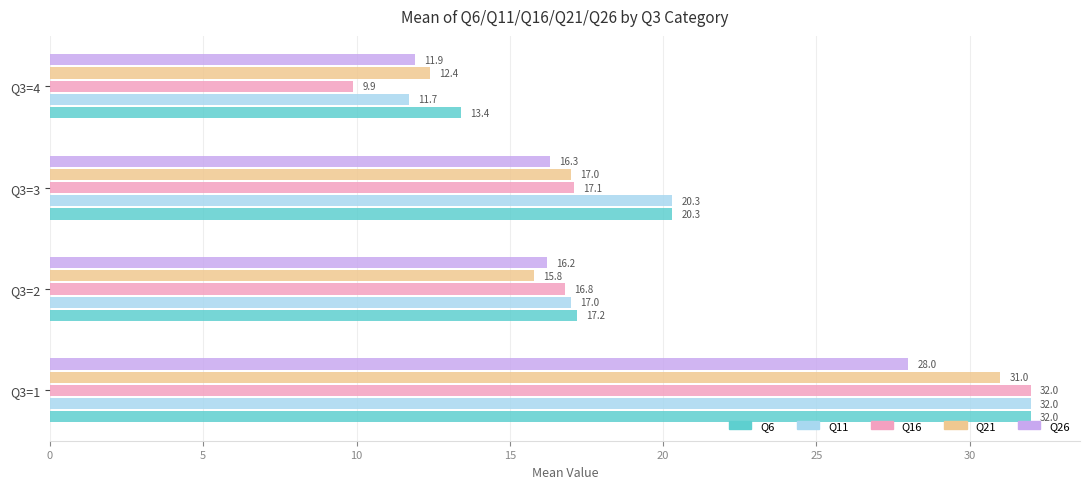

What is the total value across all series at Q3=2?

83.0